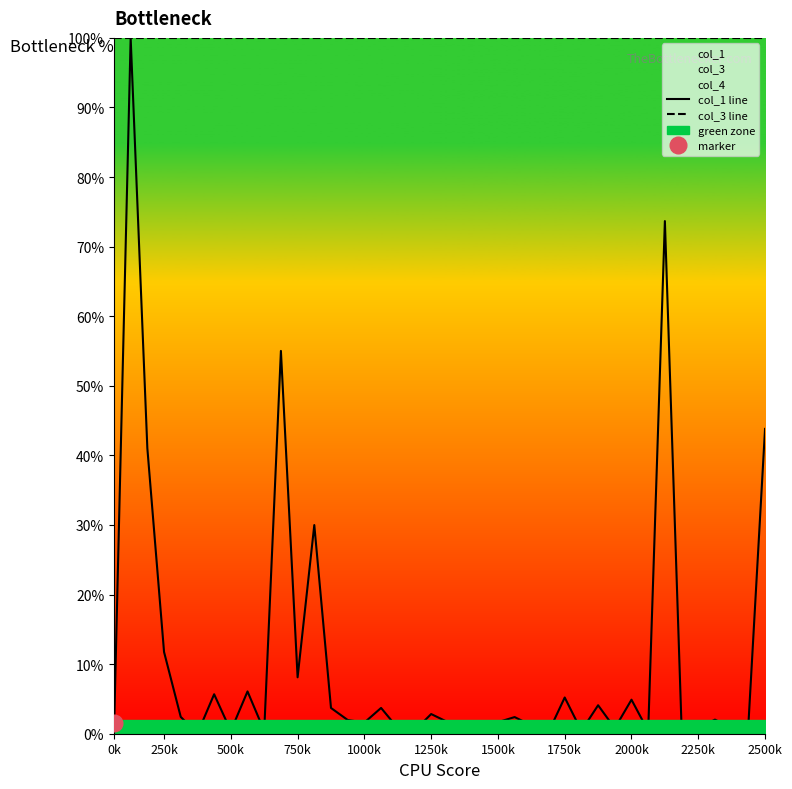

What is the sum of all col_3 line values?

4000.0